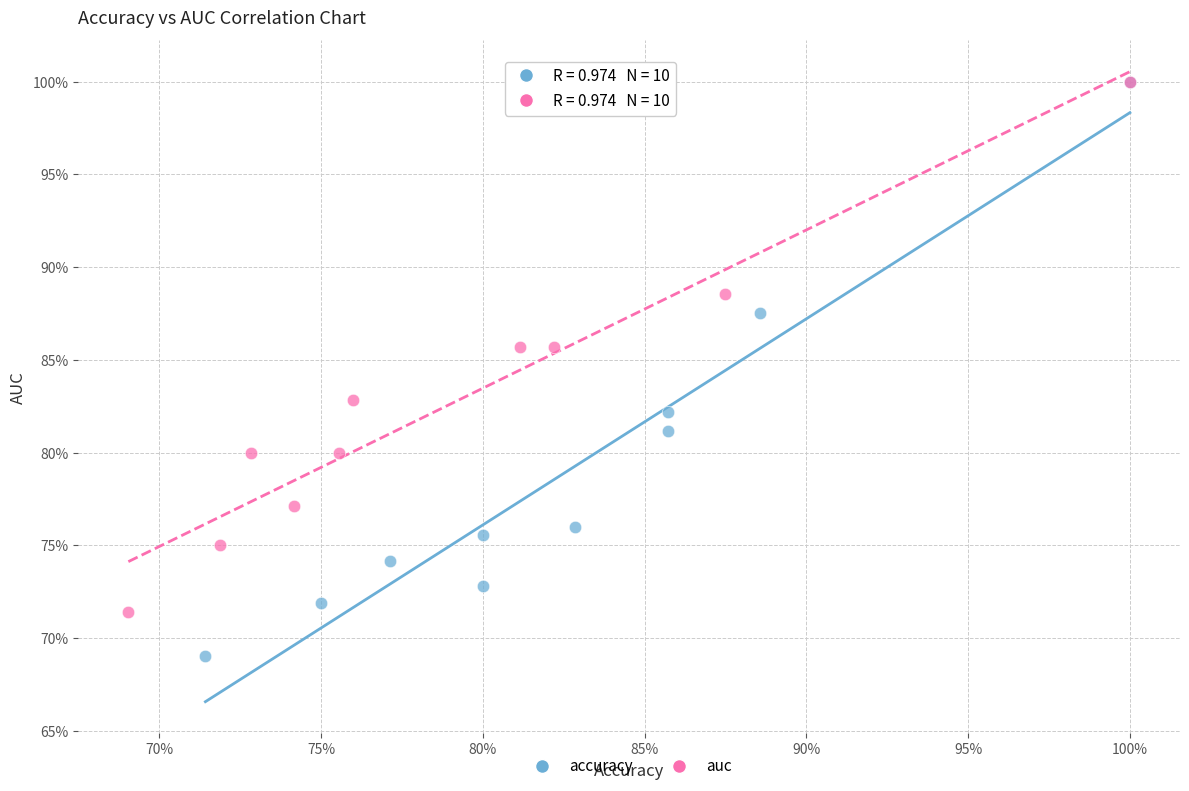

Which series has the largest Y range (max minus min)?

accuracy